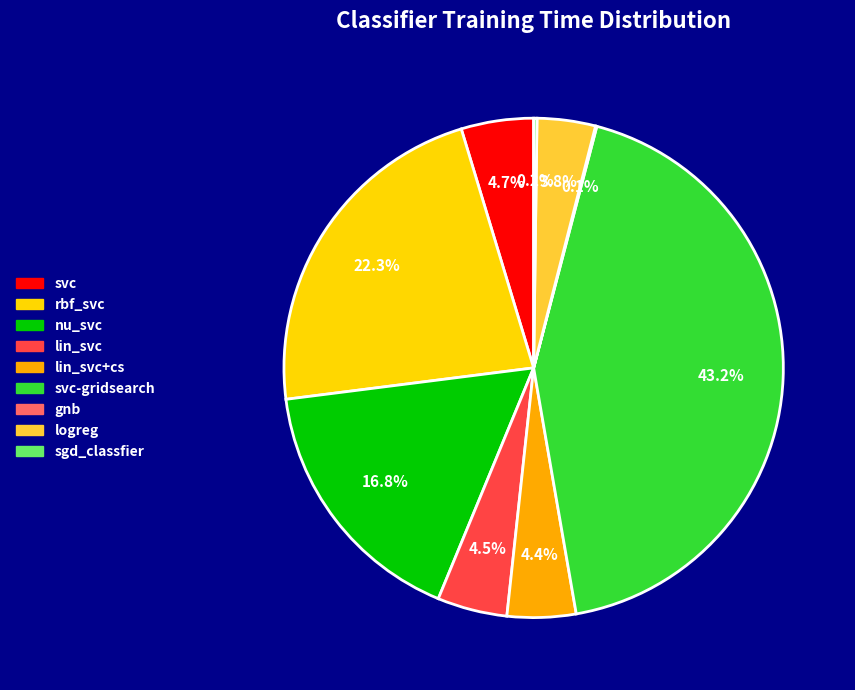

Is there a majority slice in this chart?

No